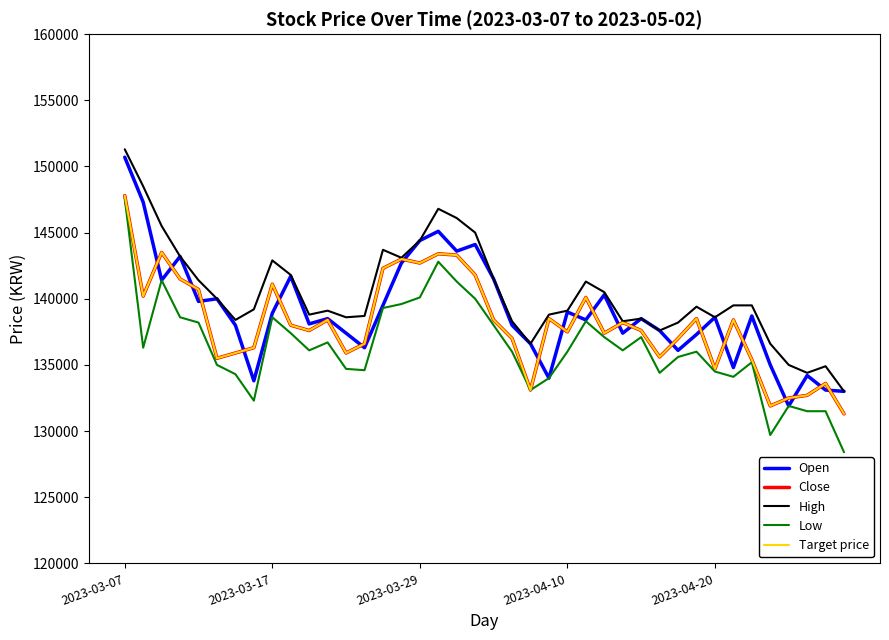

Does the chart display data point markers on the line(s)?

No